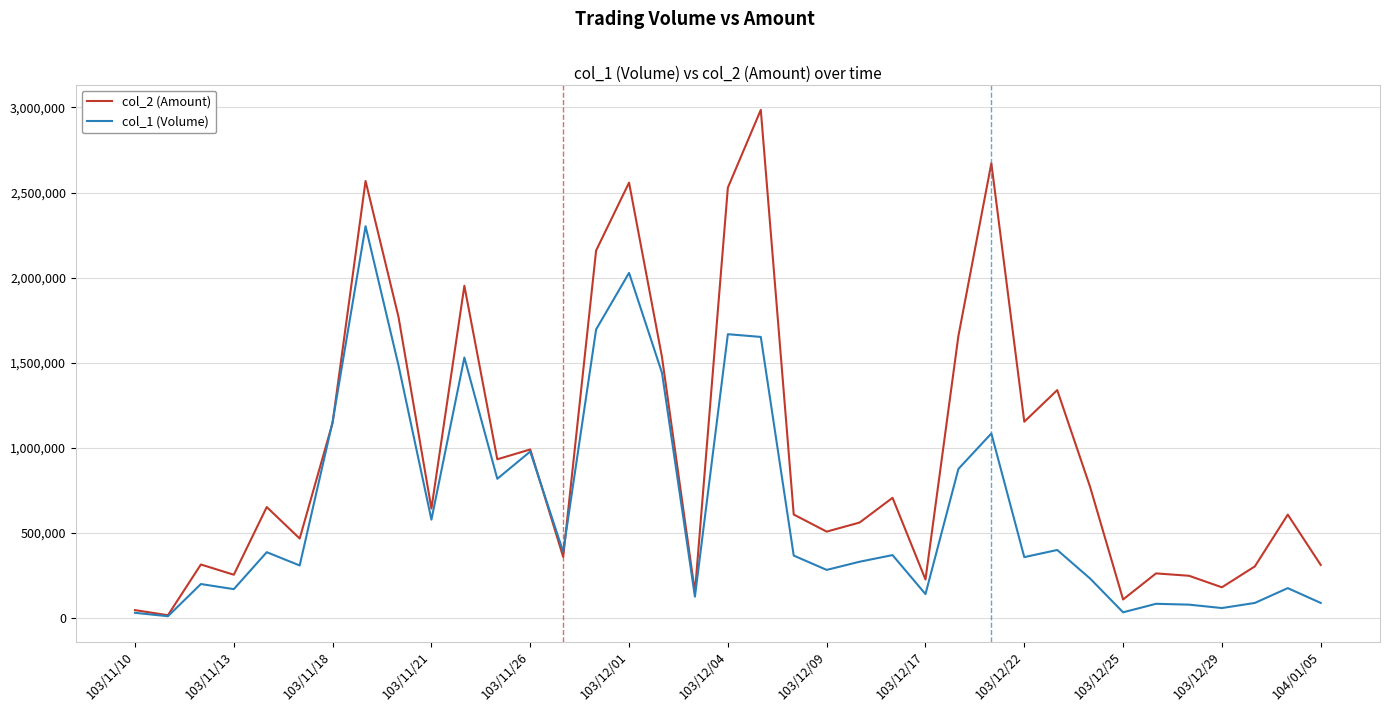

Which series has the largest total across all categories?

col_2 (Amount)